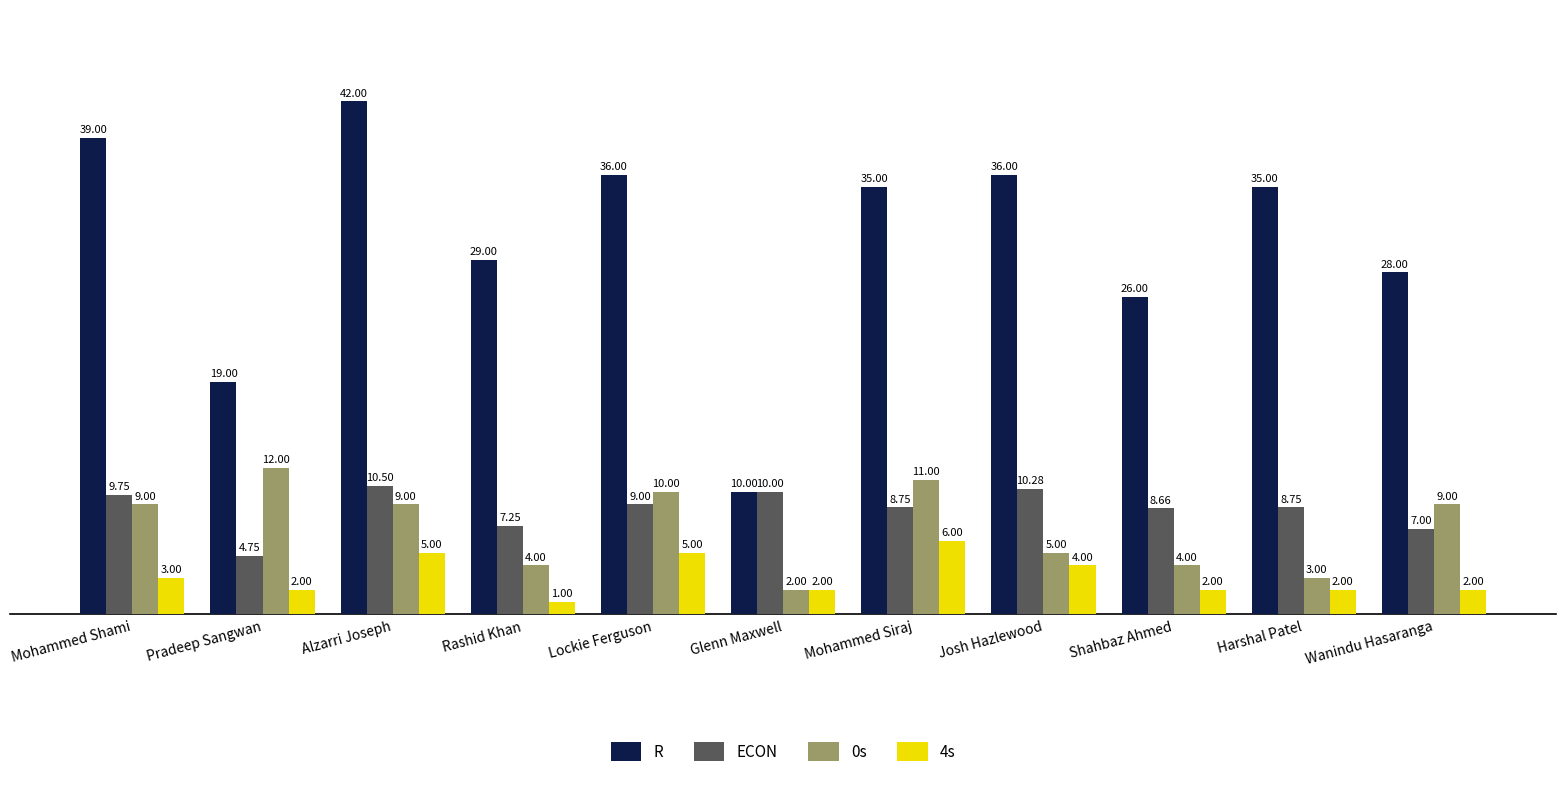

What are all the series names shown in the legend?

R, ECON, 0s, 4s